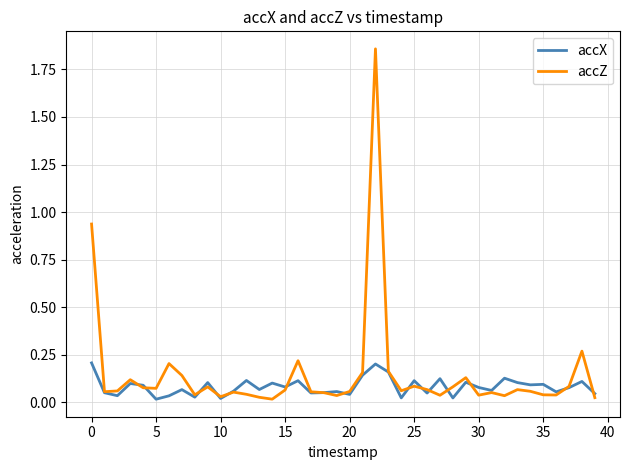

Which series has the widest spread of values?

accZ